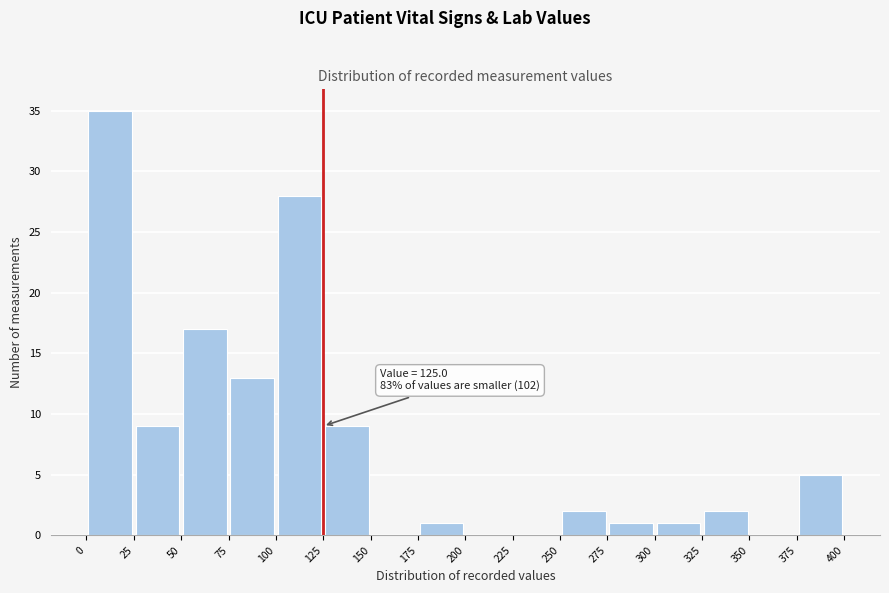

Over which range of the x-axis is the bar tallest?

0 to 25